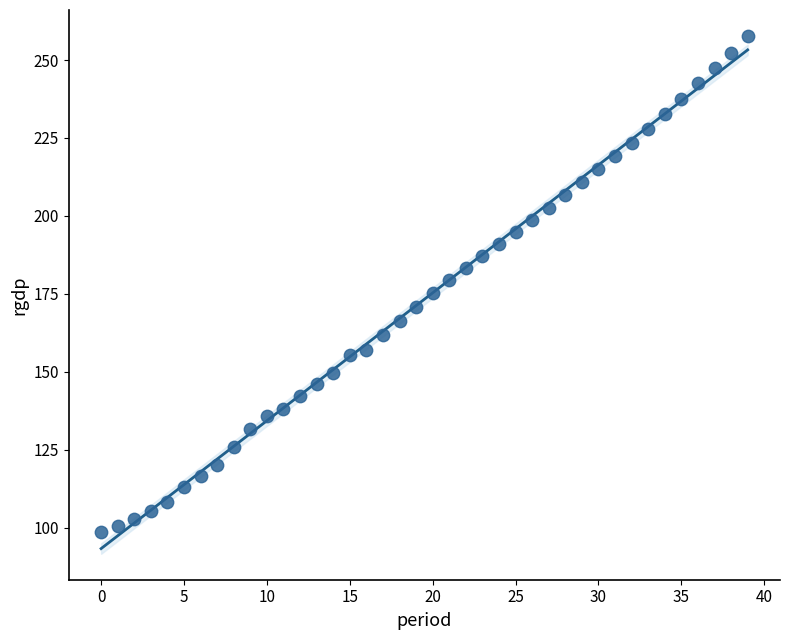

Count the number of points in this scatter plot.

40